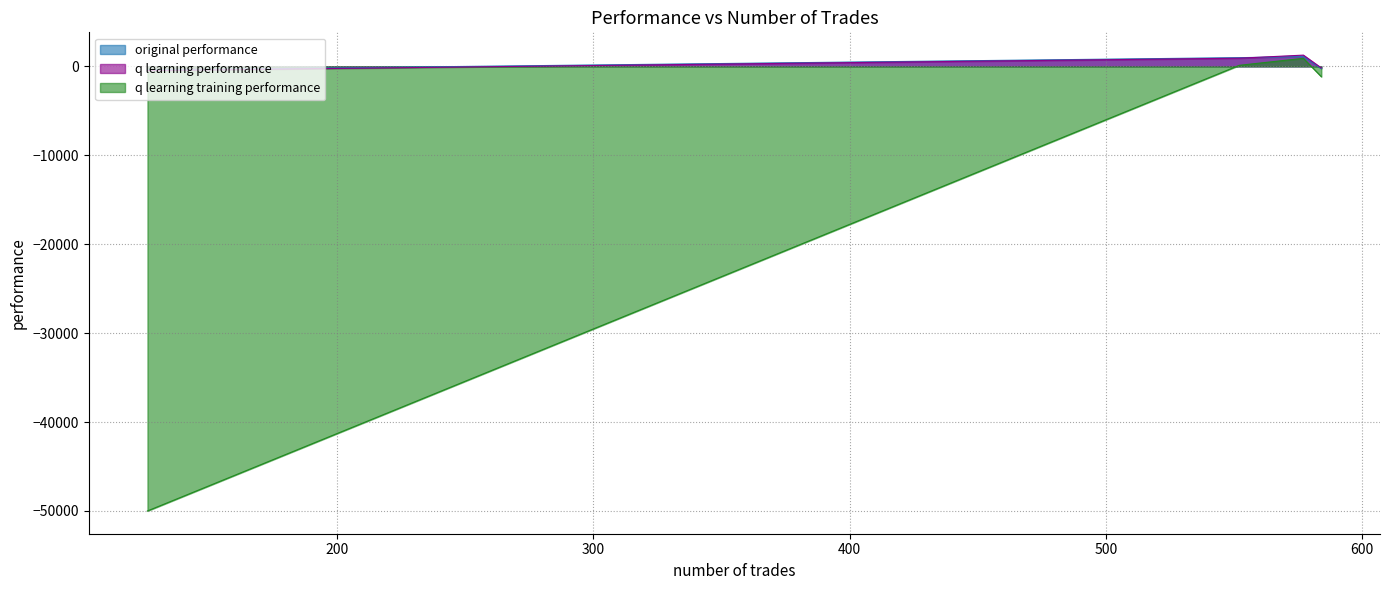

How many lines are shown in the chart?

3